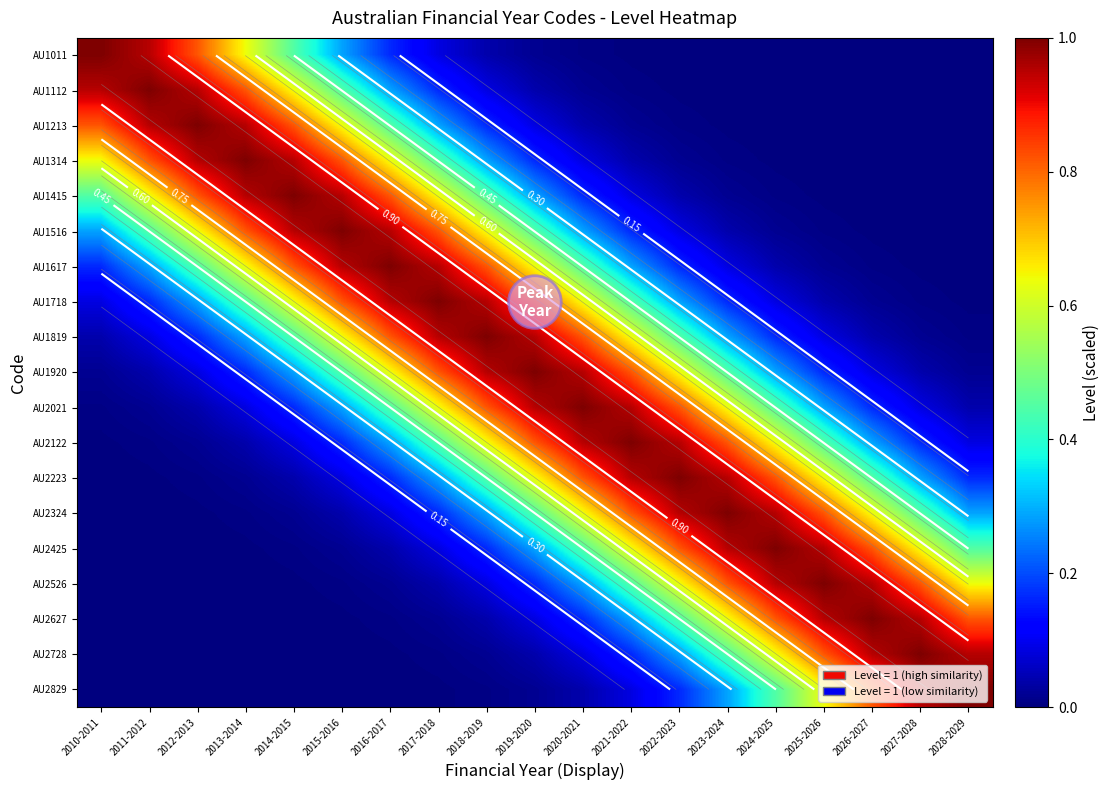

Which has a higher value, 2014-2015 or 2011-2012?

2011-2012